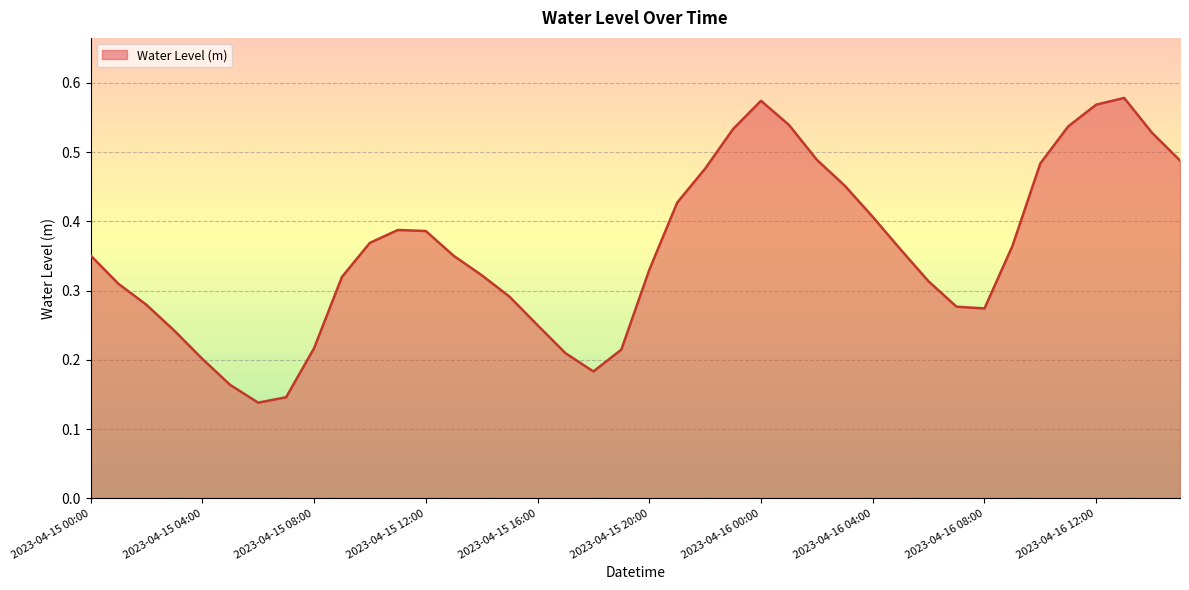

At which category does the data reach its first local peak?

2023-04-15 11:00